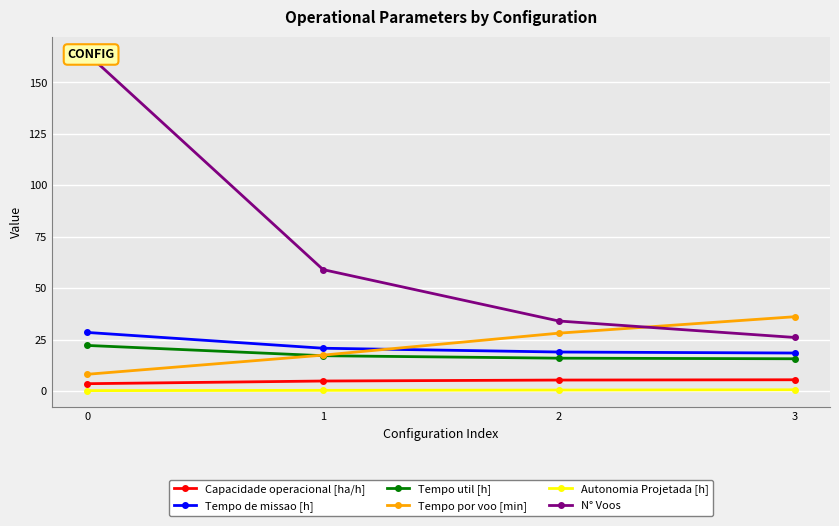

The value of Tempo util [h] at 0 is 22.1. True or false?

True